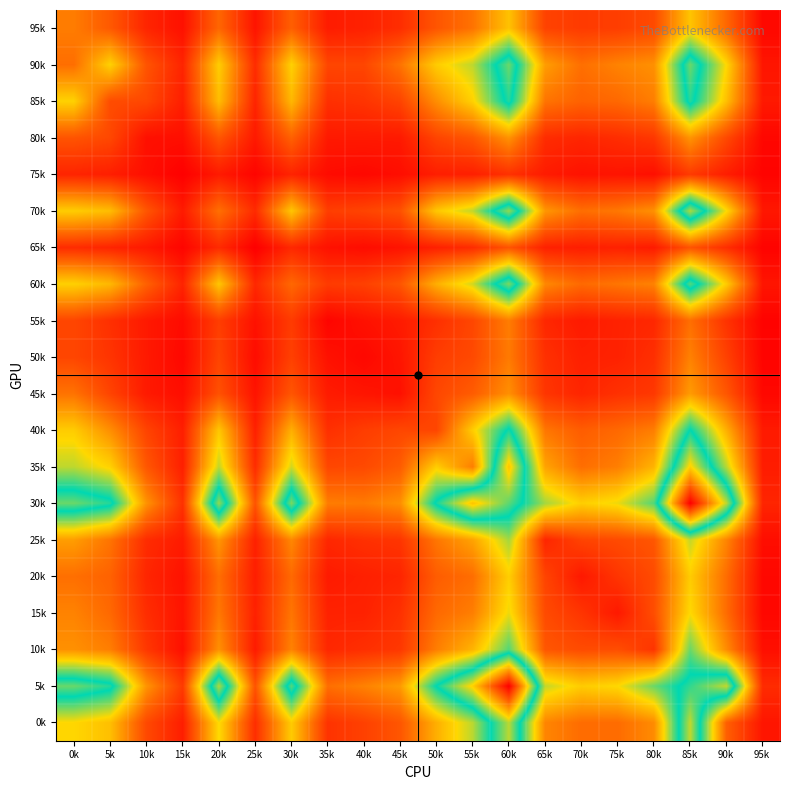

What is the smallest value displayed?

6